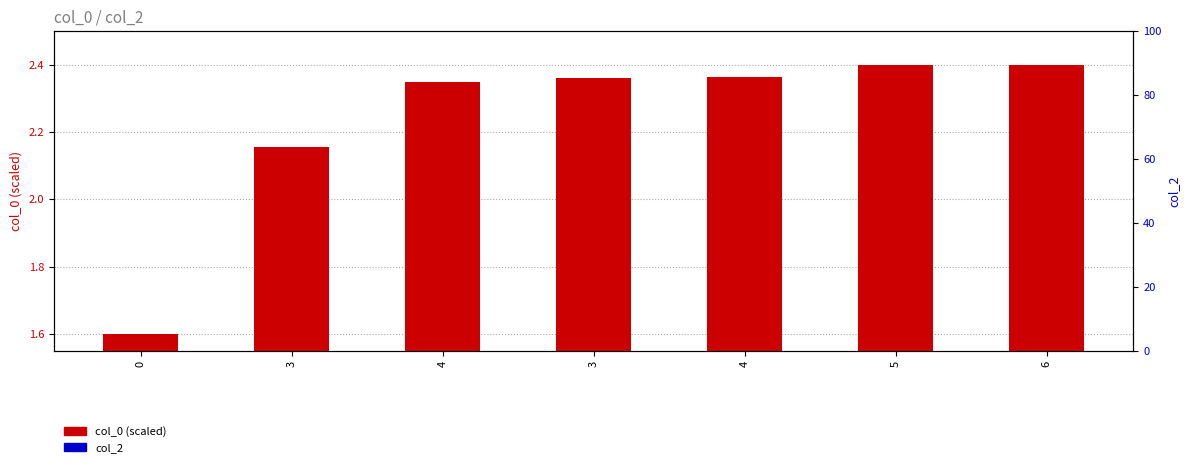

How many col_0 (scaled) values are between 2 and 3?

6